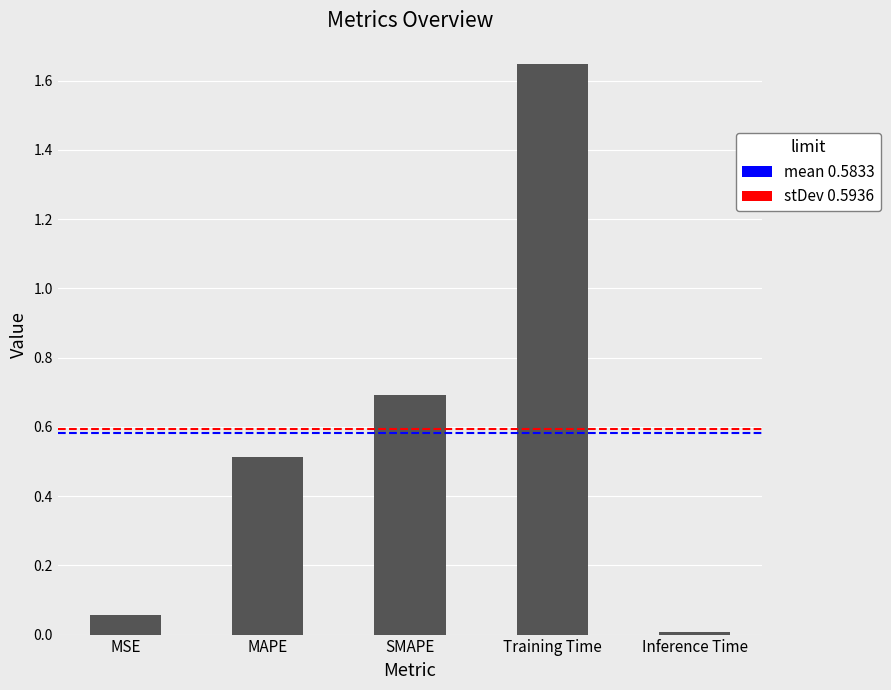

What is the value of the 3rd bar from the left?

0.7